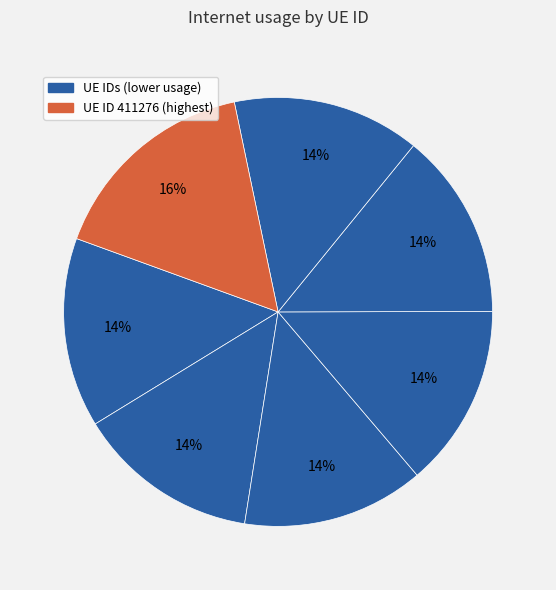

Count the number of slices in the pie.

7